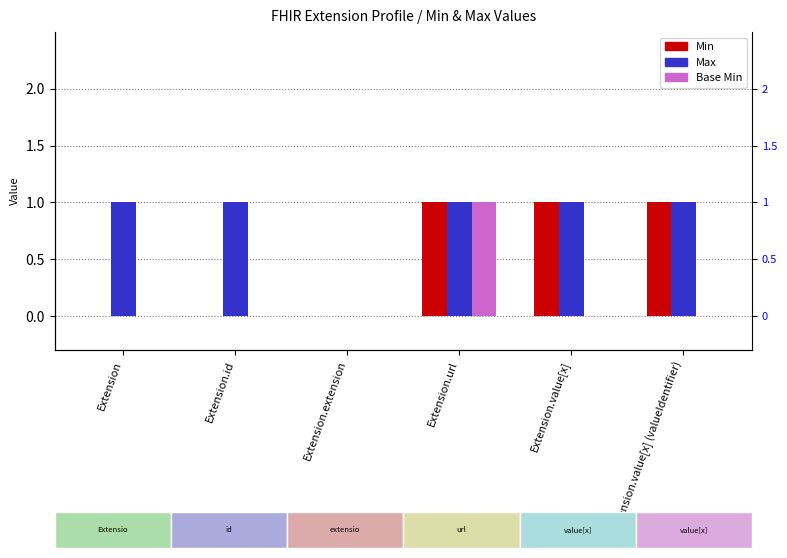

At how many categories does at least one series exceed 0?

5